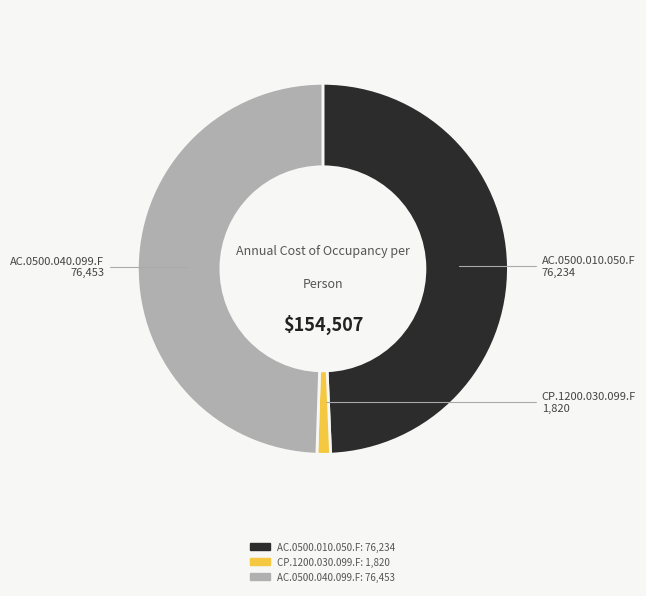

Is there any slice that represents more than half of the pie?

No